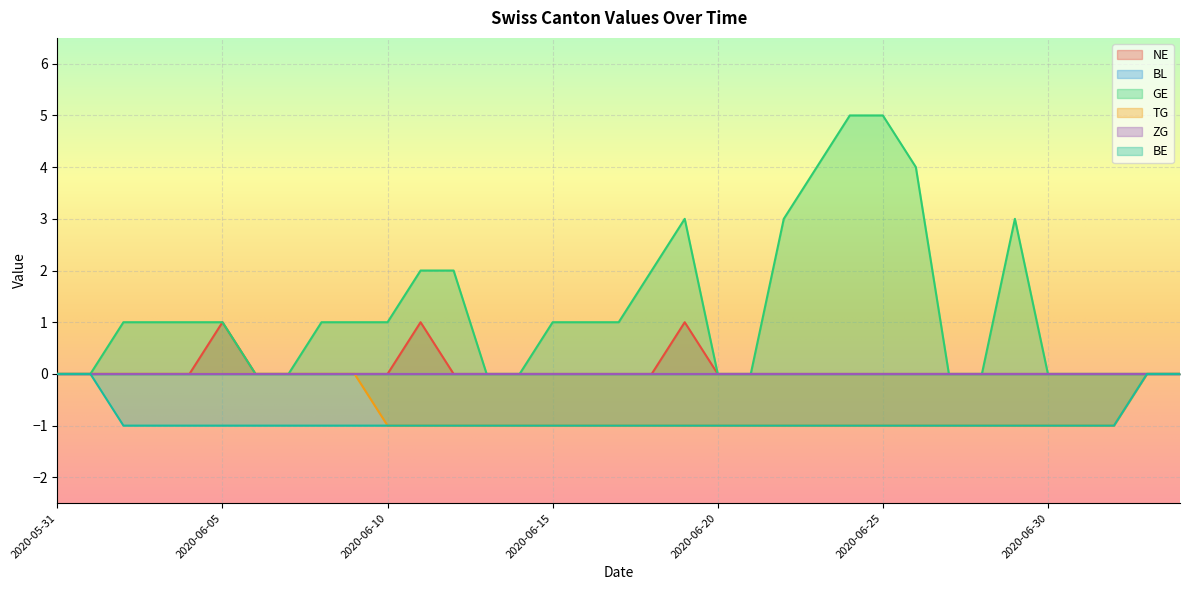

At which category does the chart reach its minimum across all series?

2020-06-10